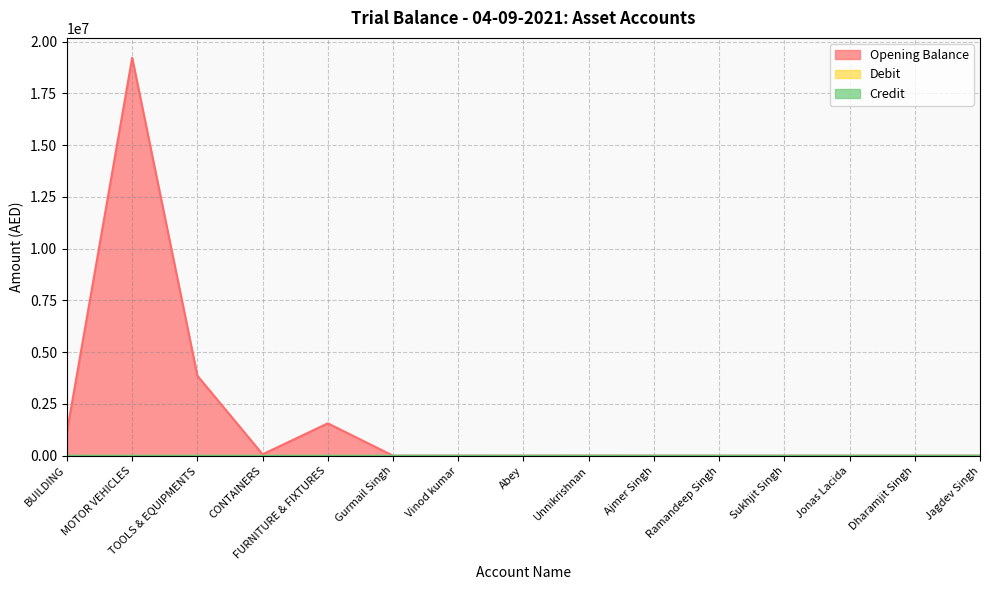

At which category is the sum across all series the highest?

MOTOR VEHICLES